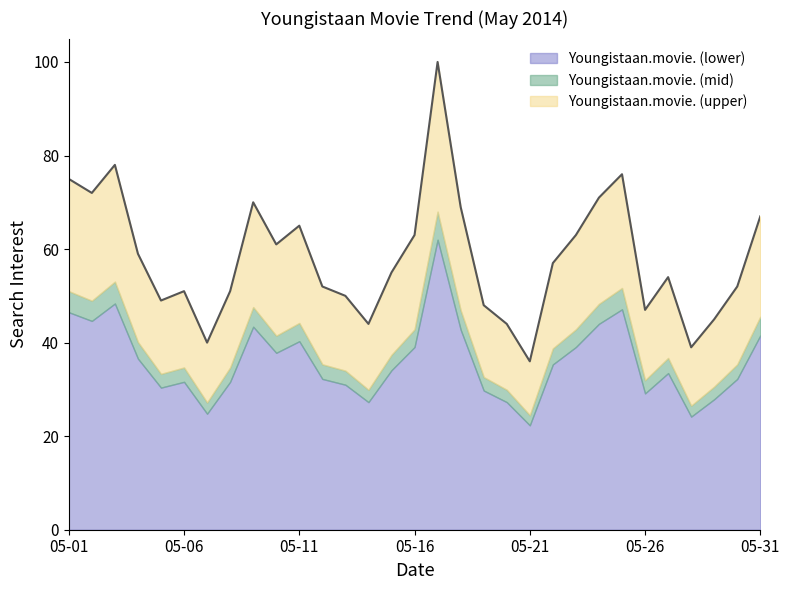

Does the chart have visible grid lines?

No